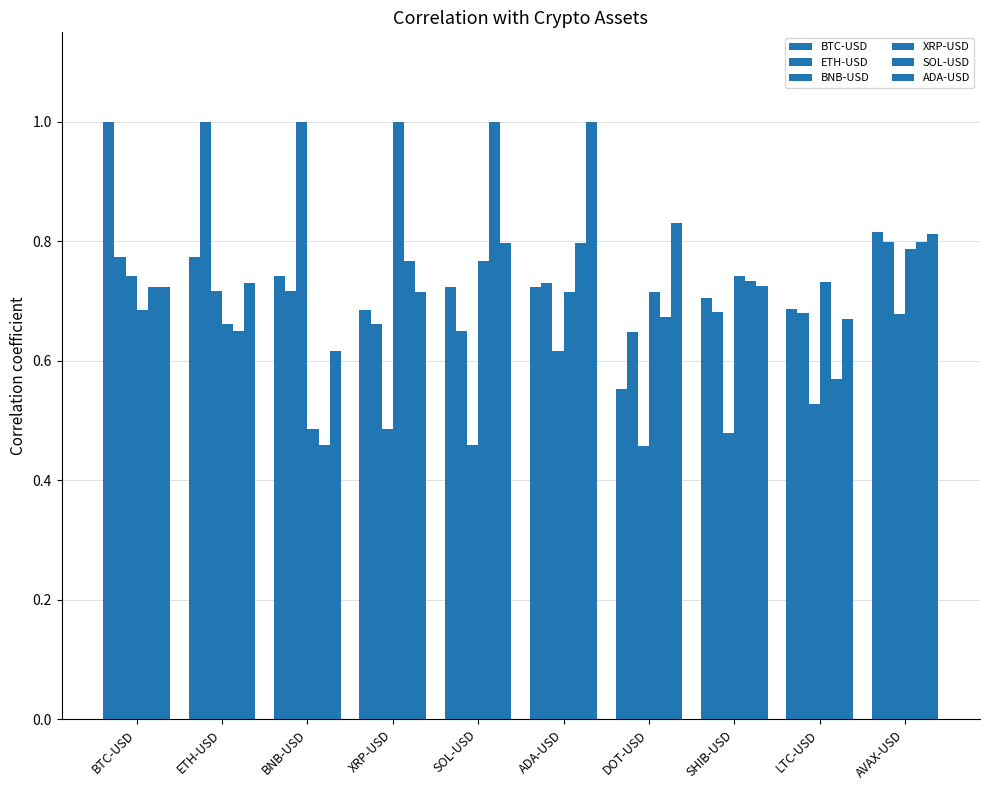

How many distinct data groups are displayed?

6